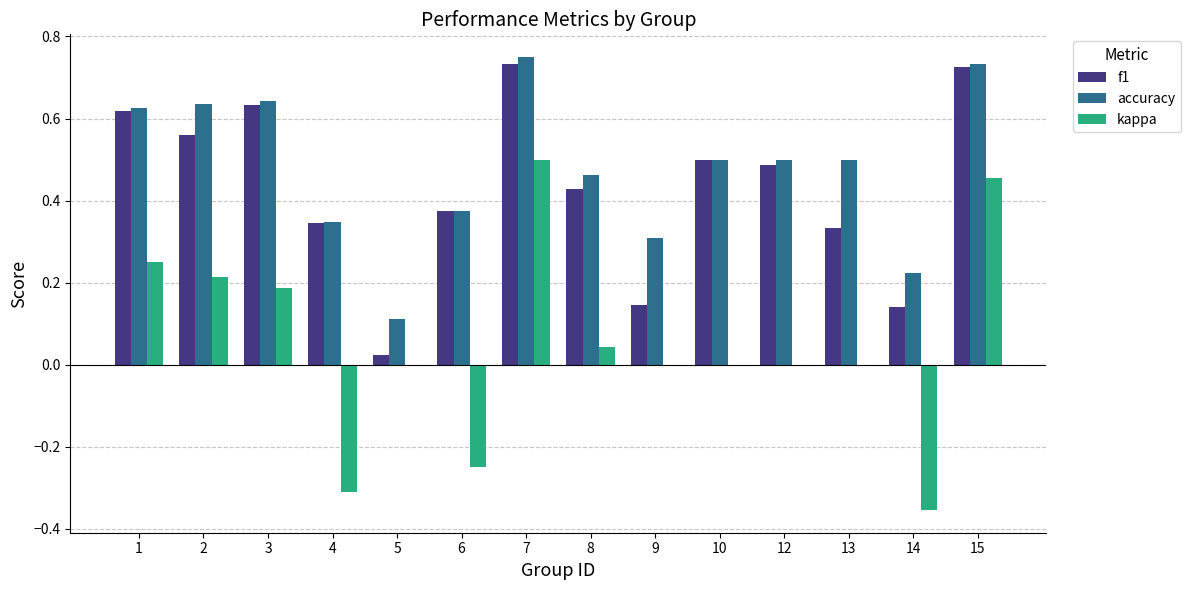

What is the total value across all series at 2?

1.4